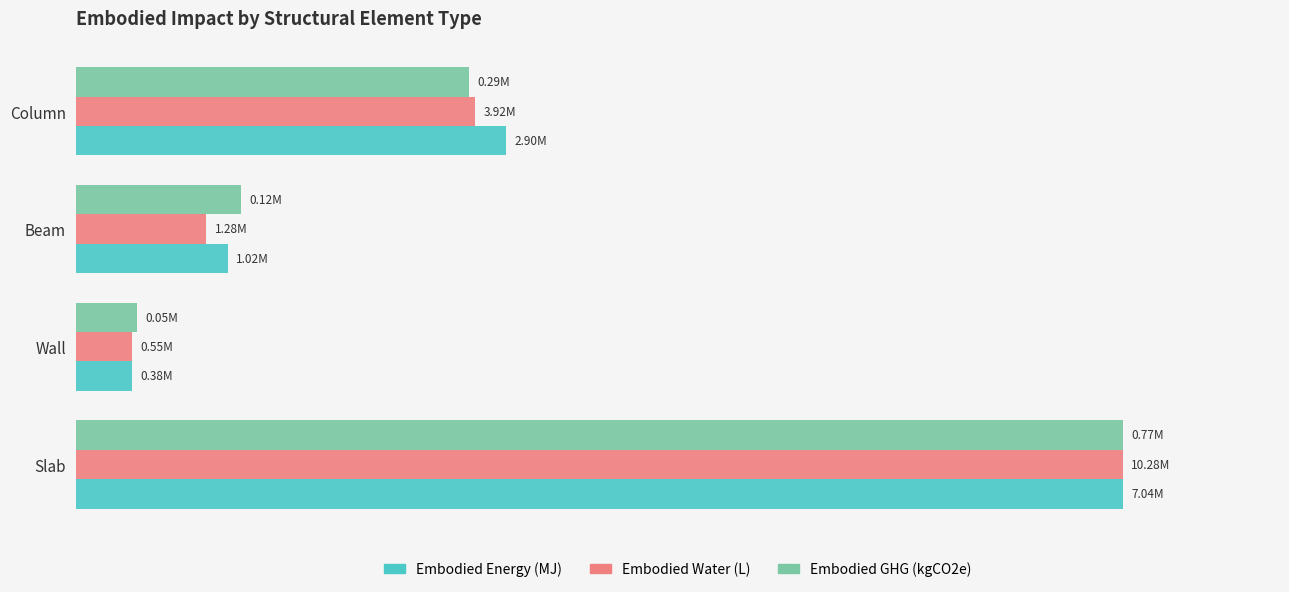

What are all the series names shown in the legend?

Embodied Energy (MJ), Embodied Water (L), Embodied GHG (kgCO2e)